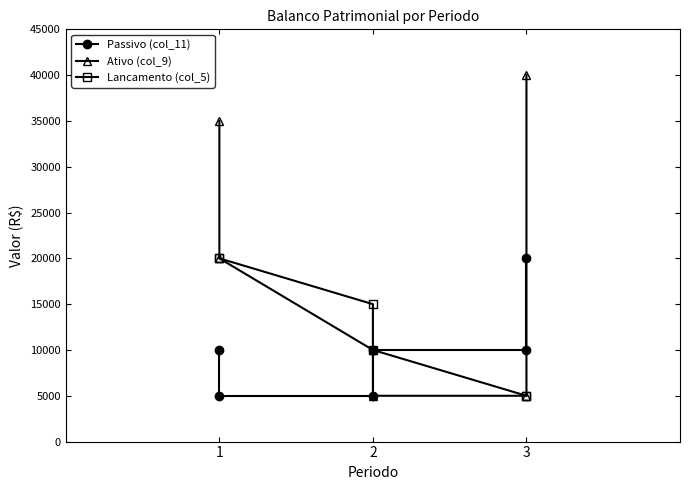

Reading left to right, list all the values displayed in this chart.

Passivo (col_11): 10000	5000	5000	10000	10000	20000
Ativo (col_9): 35000	20000	10000	5000	5000	40000
Lancamento (col_5): 20000	20000	15000	10000	5000	5000